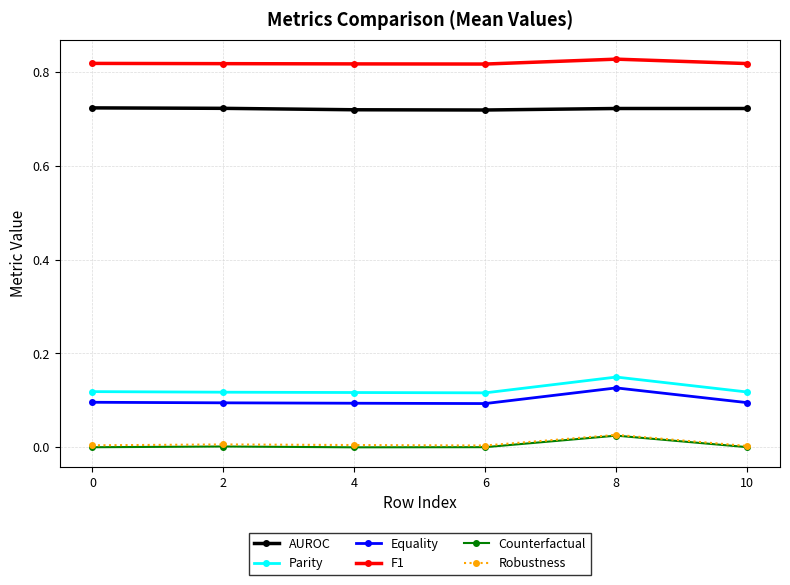

What are all the series names shown in the legend?

AUROC, Parity, Equality, F1, Counterfactual, Robustness